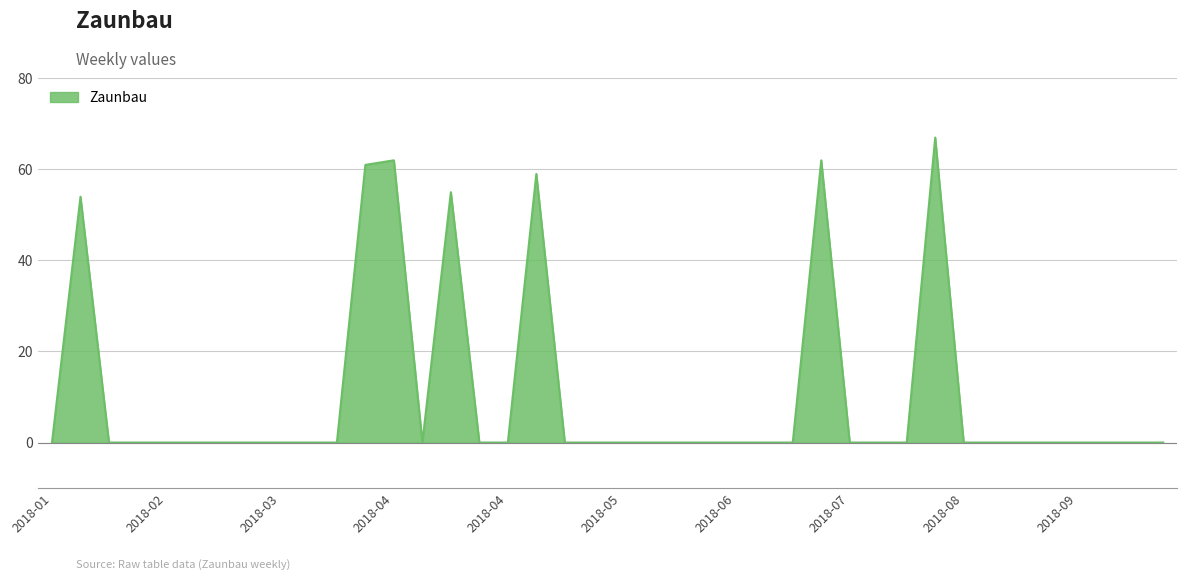

What is the difference between the maximum and minimum values?

67